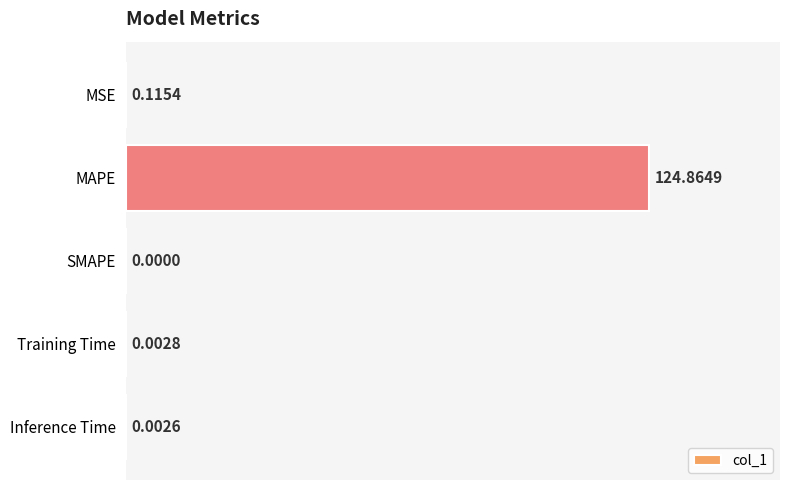

Which label corresponds to the largest value in the chart?

MAPE